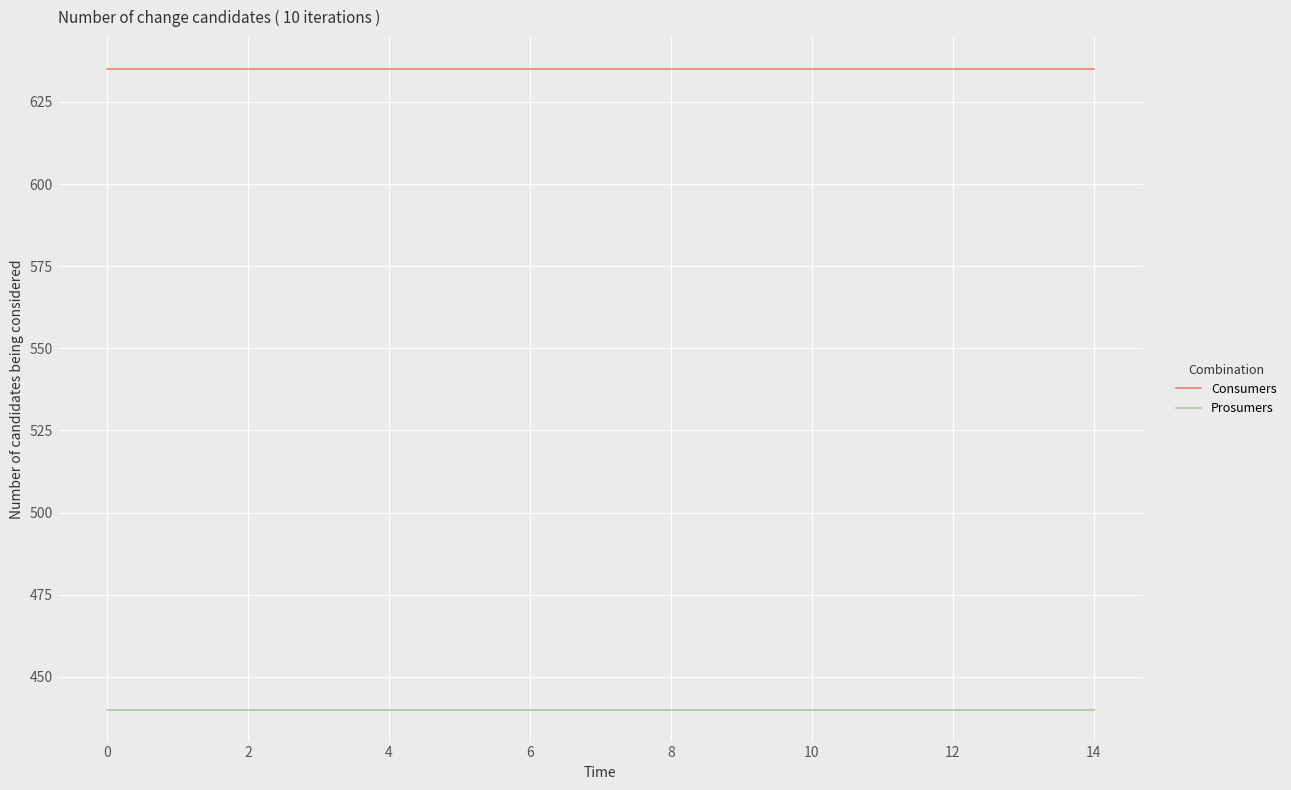

What is the maximum value shown in the chart?

635